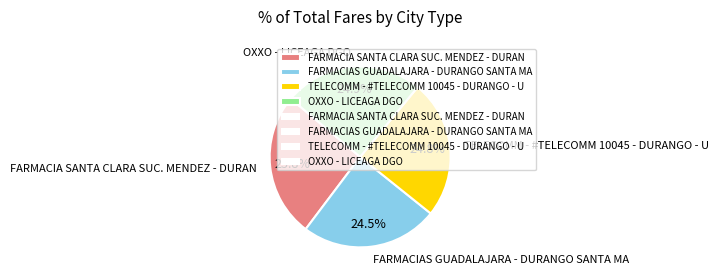

Approximately how many times larger is the value at OXXO - LICEAGA DGO compared to TELECOMM - #TELECOMM 10045 - DURANGO - U?

1.0